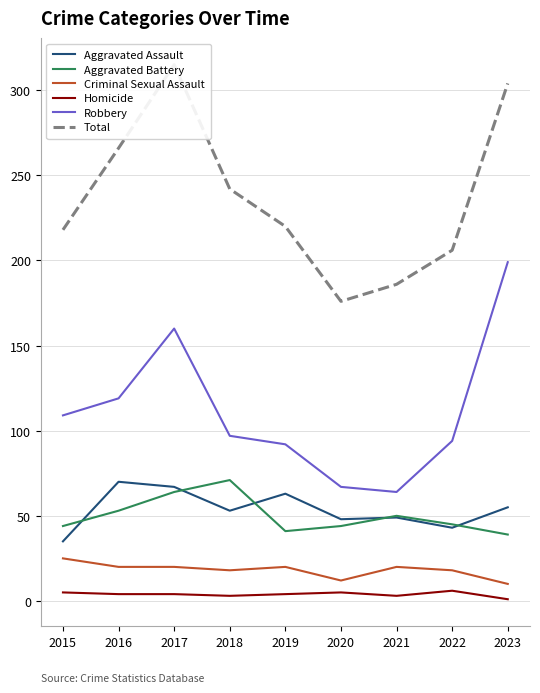

Count the number of categories in the chart.

9